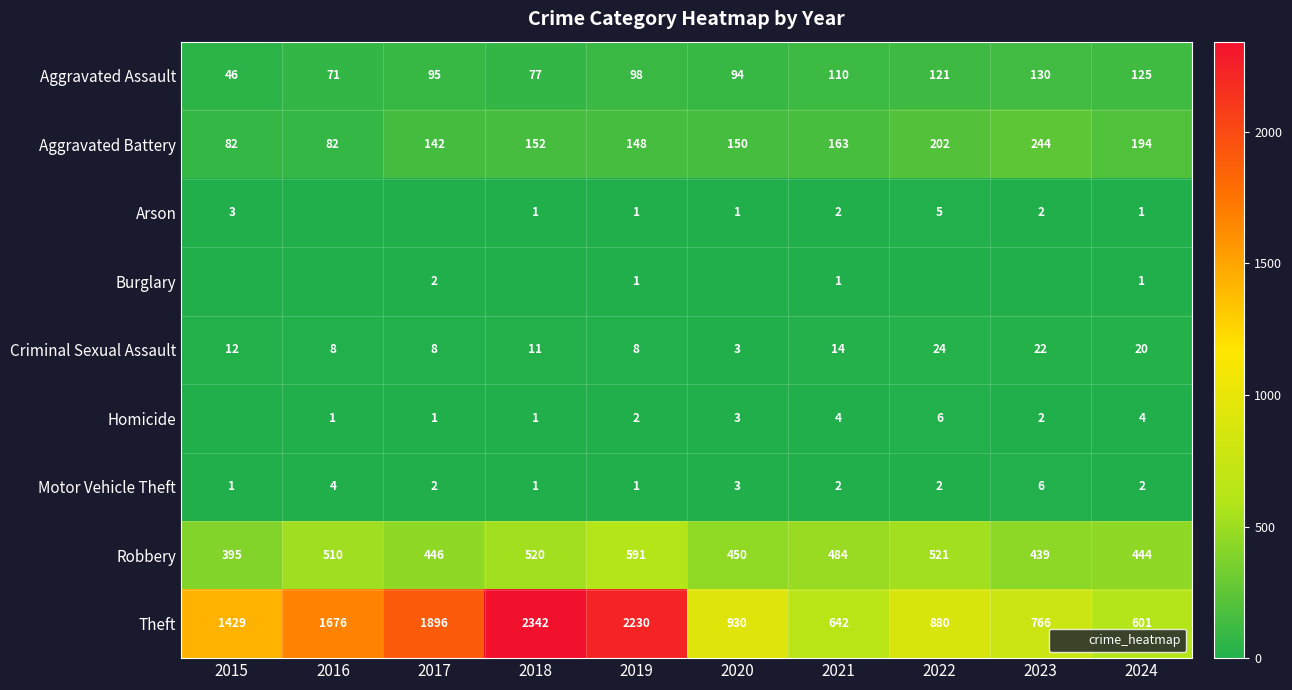

What is the sum of all Criminal Sexual Assault values?

130